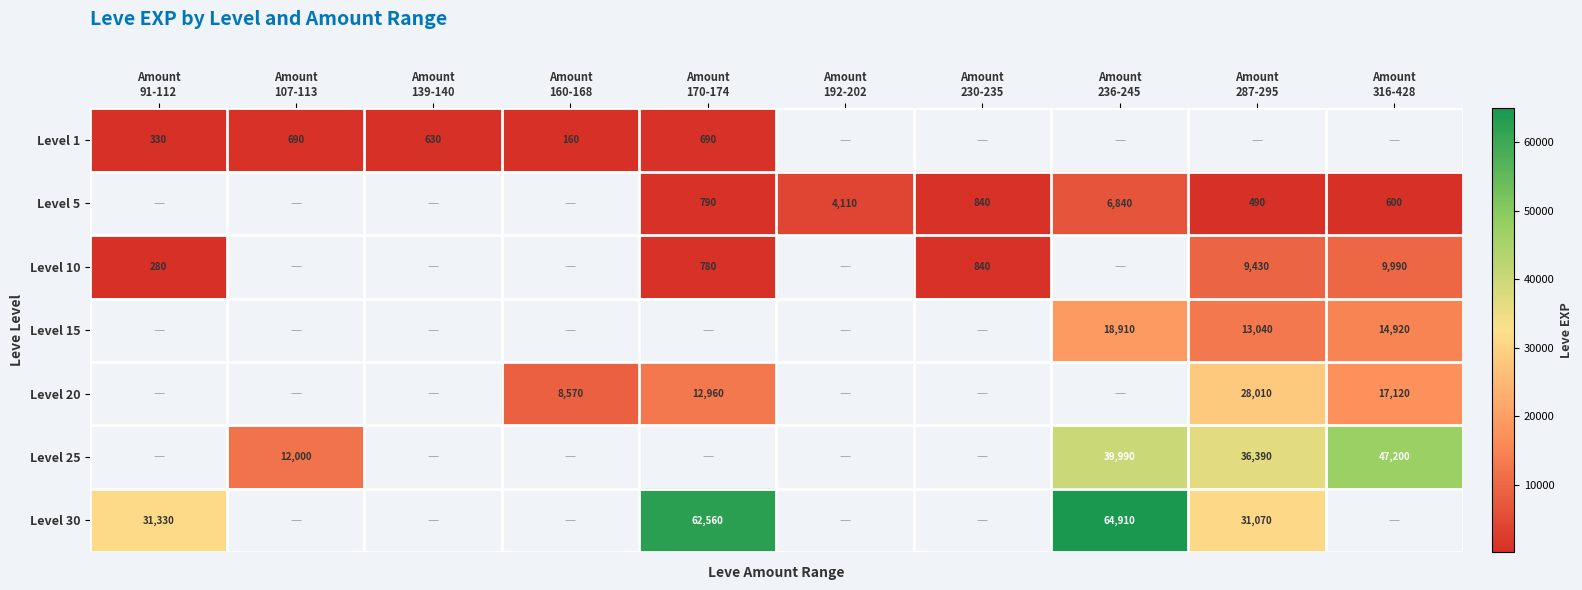

What is the approximate value of Level 5 at Amount 287-295?

490.0